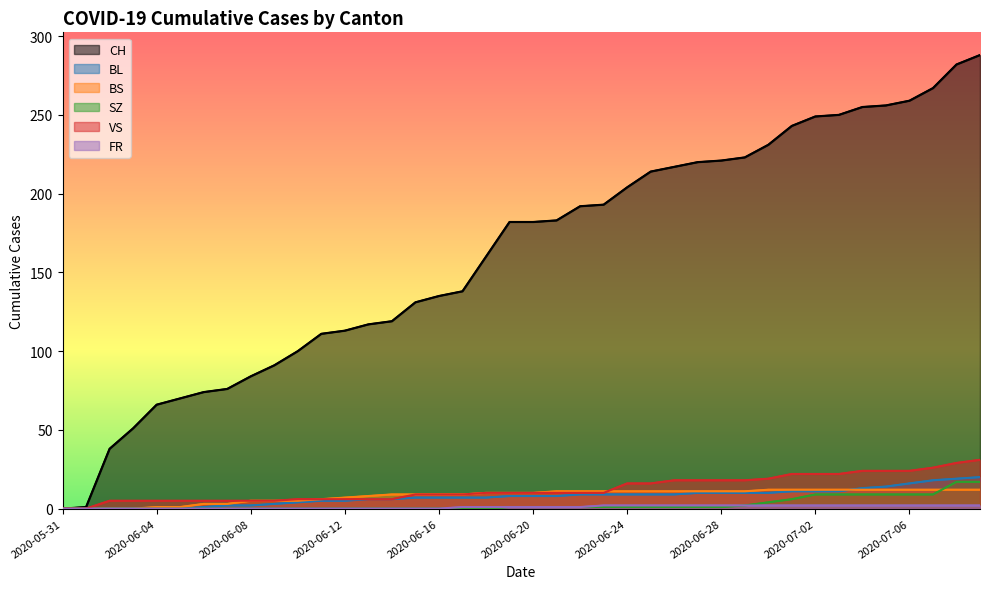

At how many categories does at least one series exceed 233?

9